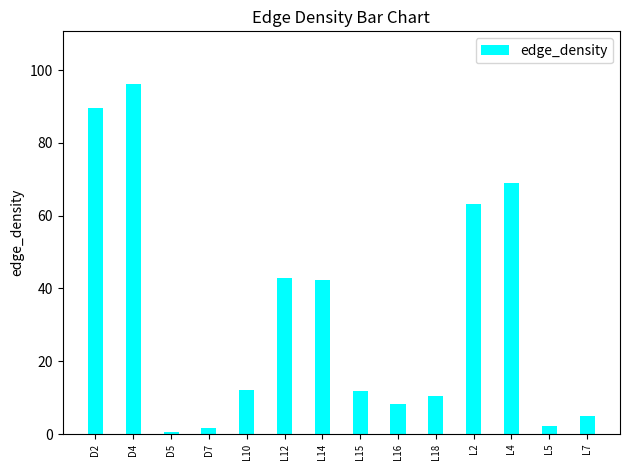

What value does the data have at L7?

5.1